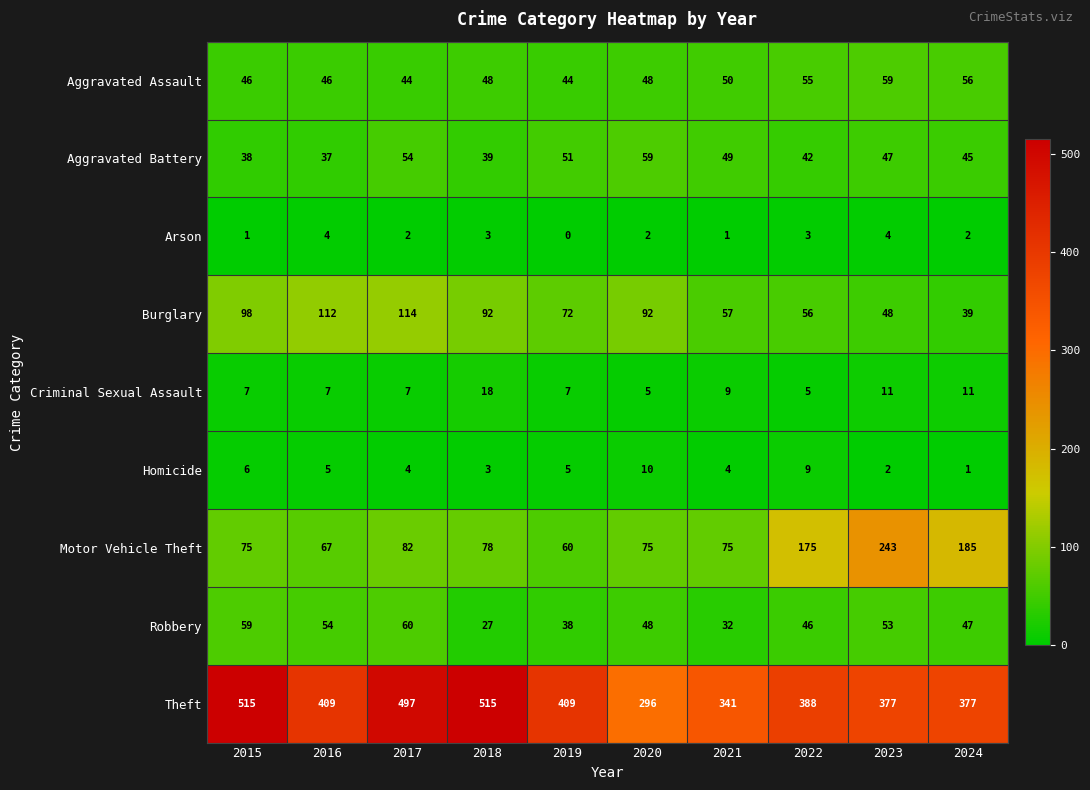

Is it true that Arson equals 1 at 2022?

False